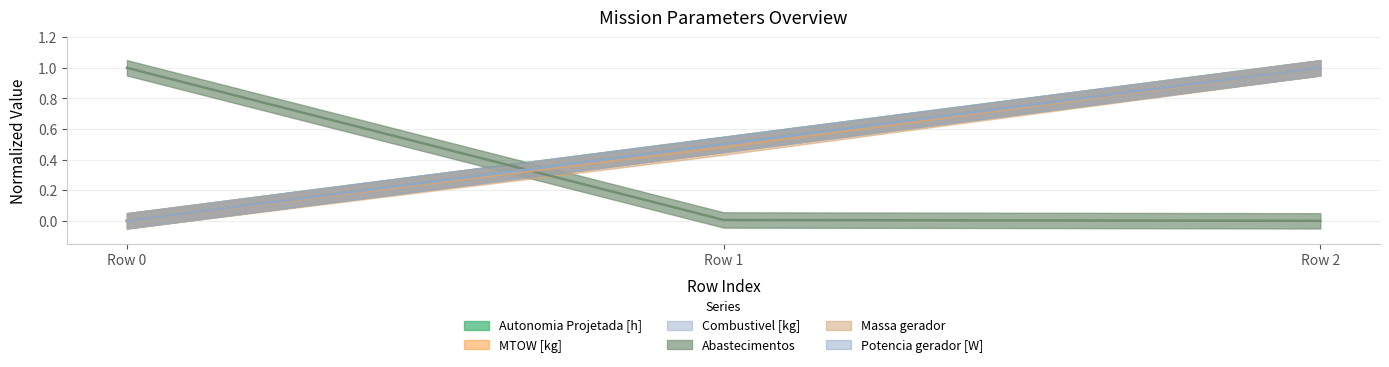

Between Row 2 and Row 1, which is larger?

Row 2